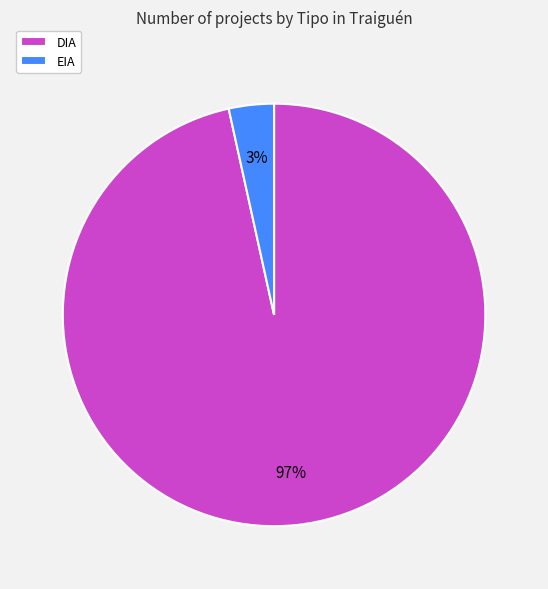

How many slices are in this pie chart?

2